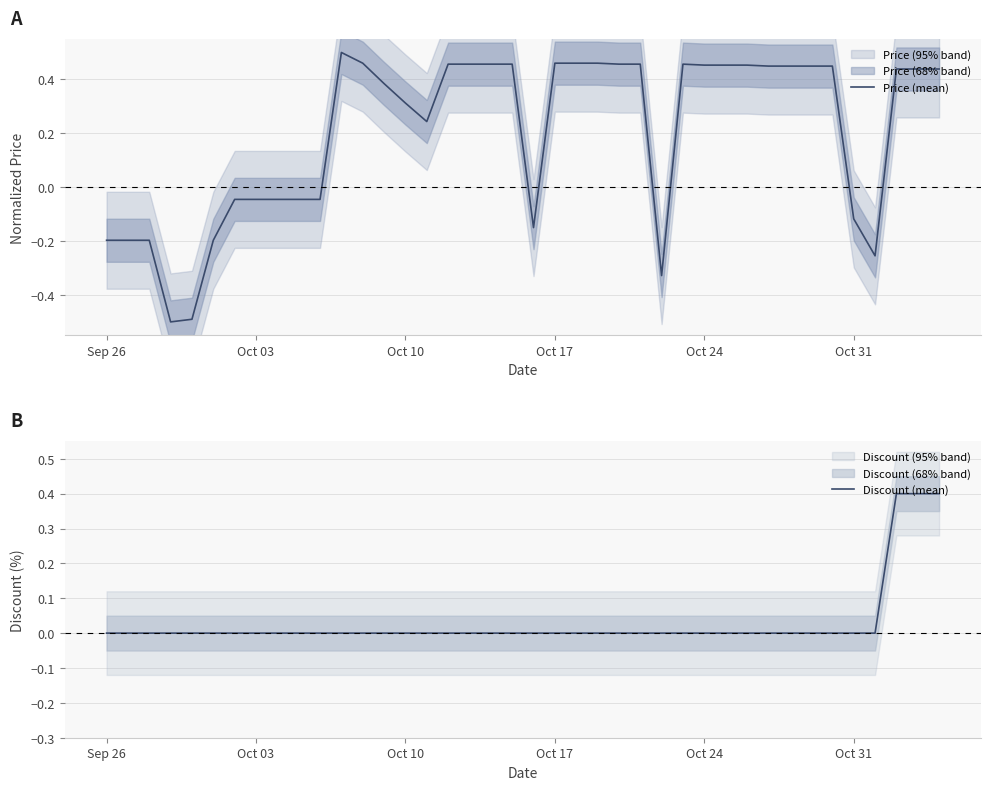

What position from the left is Sep 26?

1